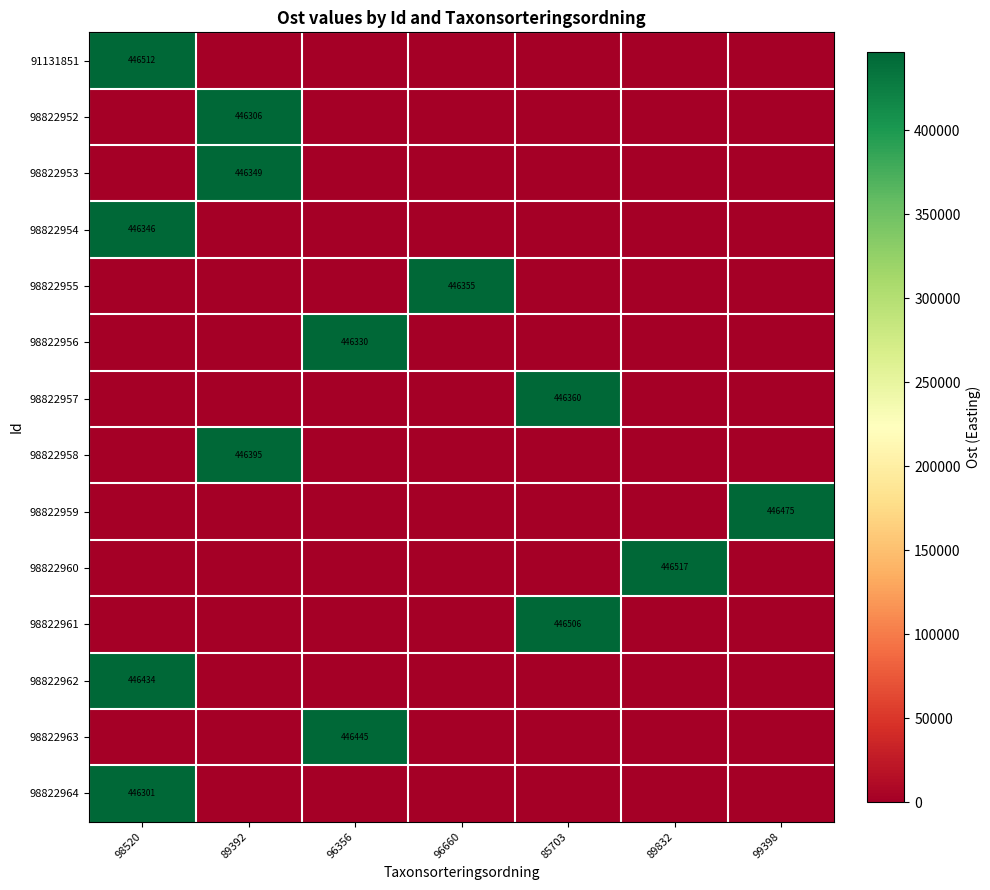

How many positive values does the 98822963 series have?

1